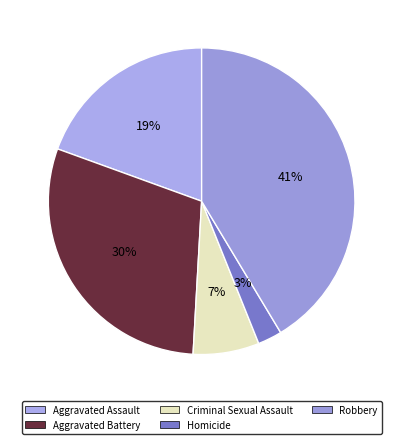

How many segments does this pie chart have?

5